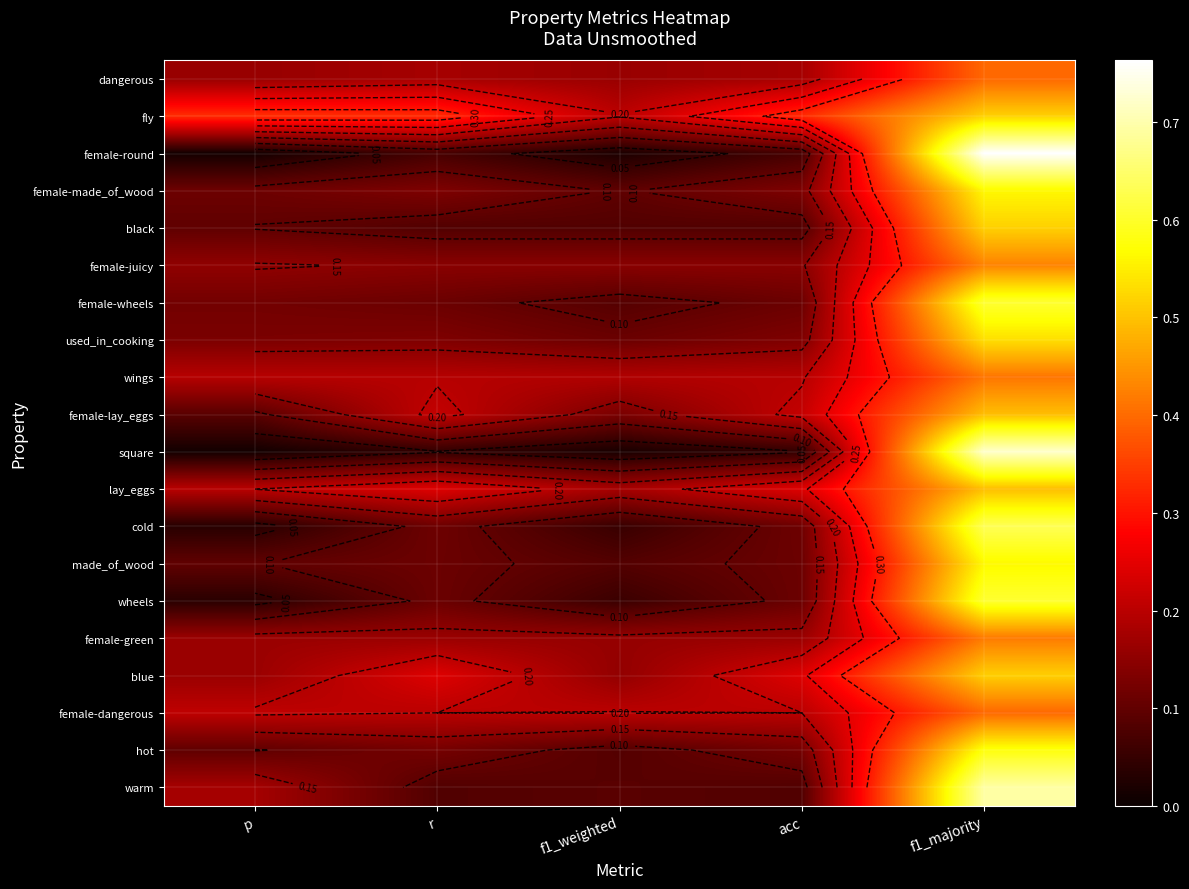

How many distinct data groups are displayed?

20